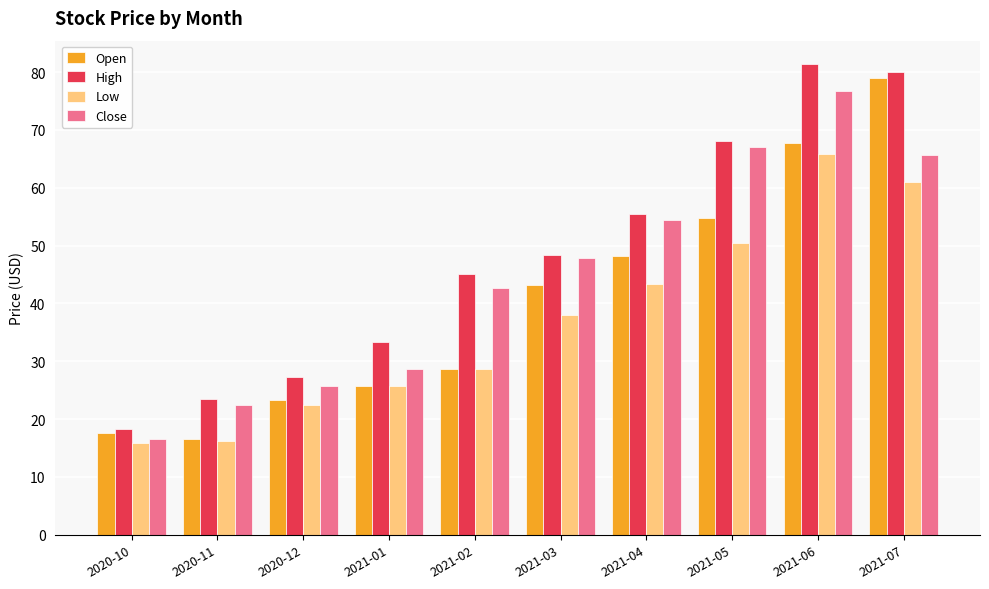

Rank the series by their maximum value, from lowest to highest.

Low, Close, Open, High